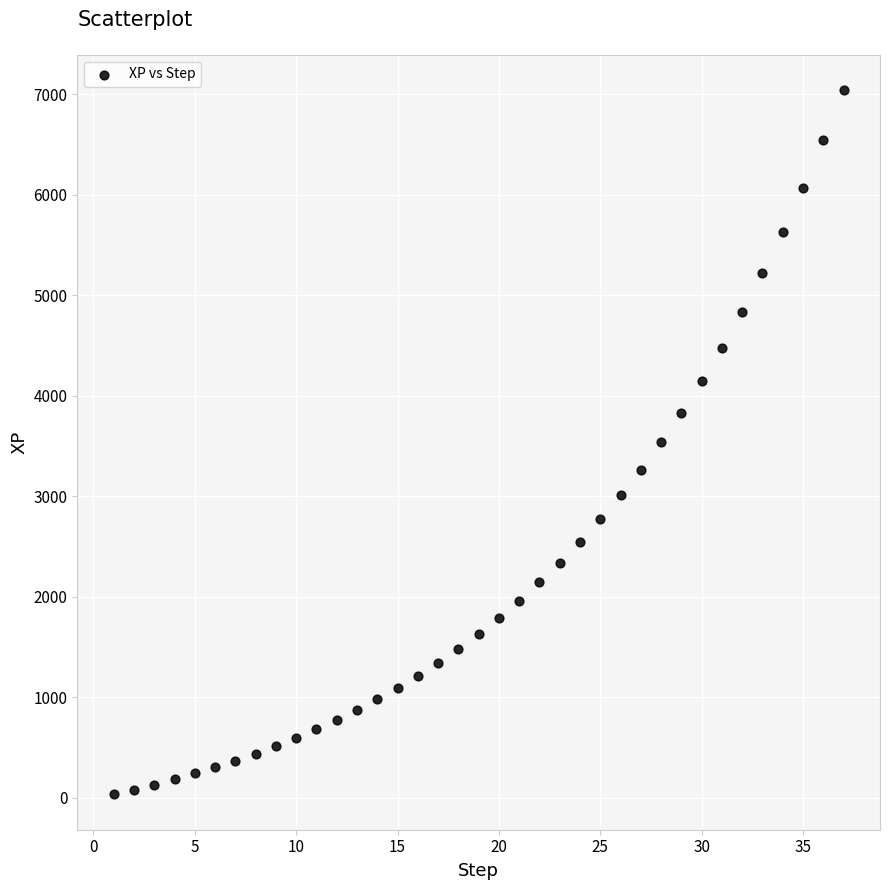

What is the range of Y values (max minus min)?

7013.8